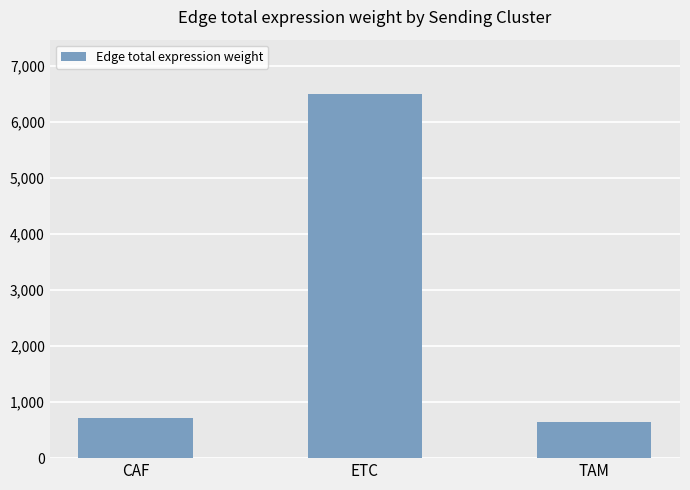

What is the change in value from CAF to TAM?

-79.4